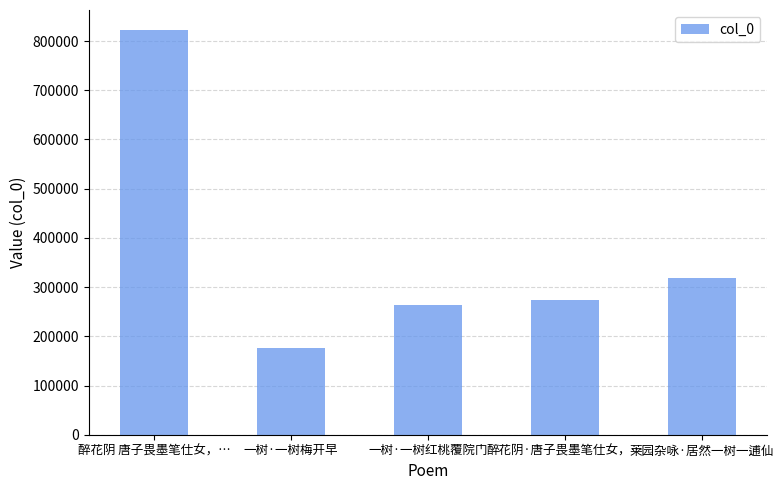

Is it true that the value at 一树·一树红桃覆院门 is 172887?

False